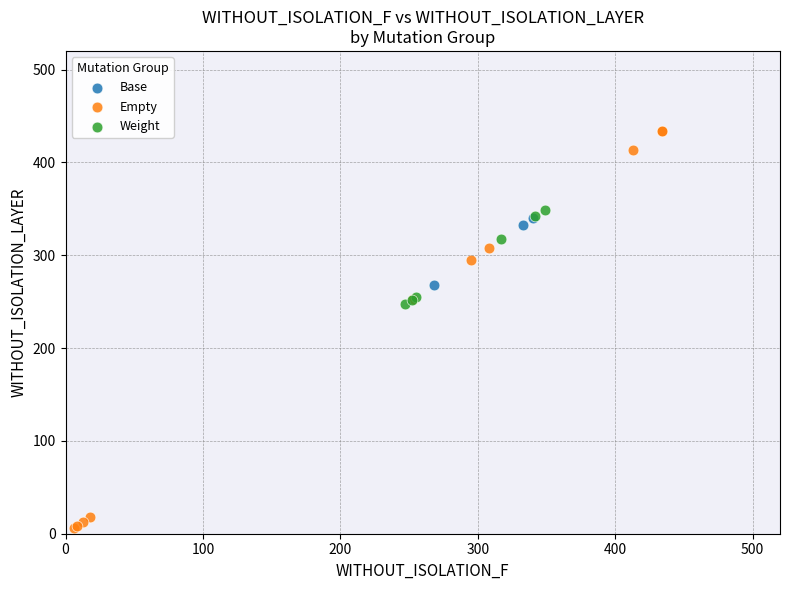

Which series contains the lowest Y value?

Empty